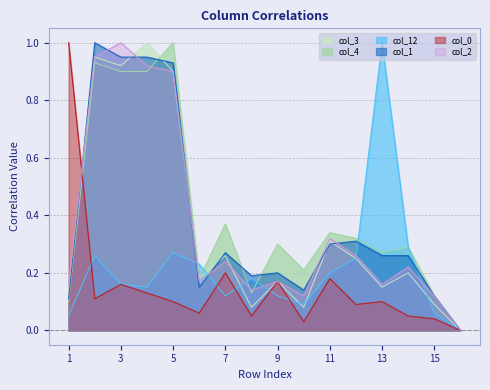

How many times do col_0 and col_1 cross each other?

1